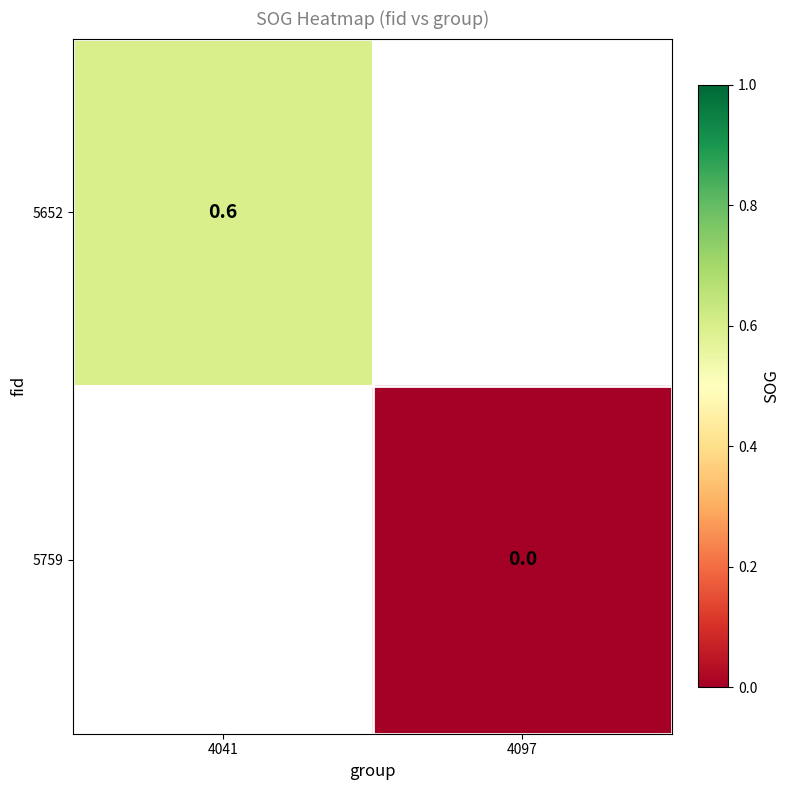

How many data points does each series have?

2